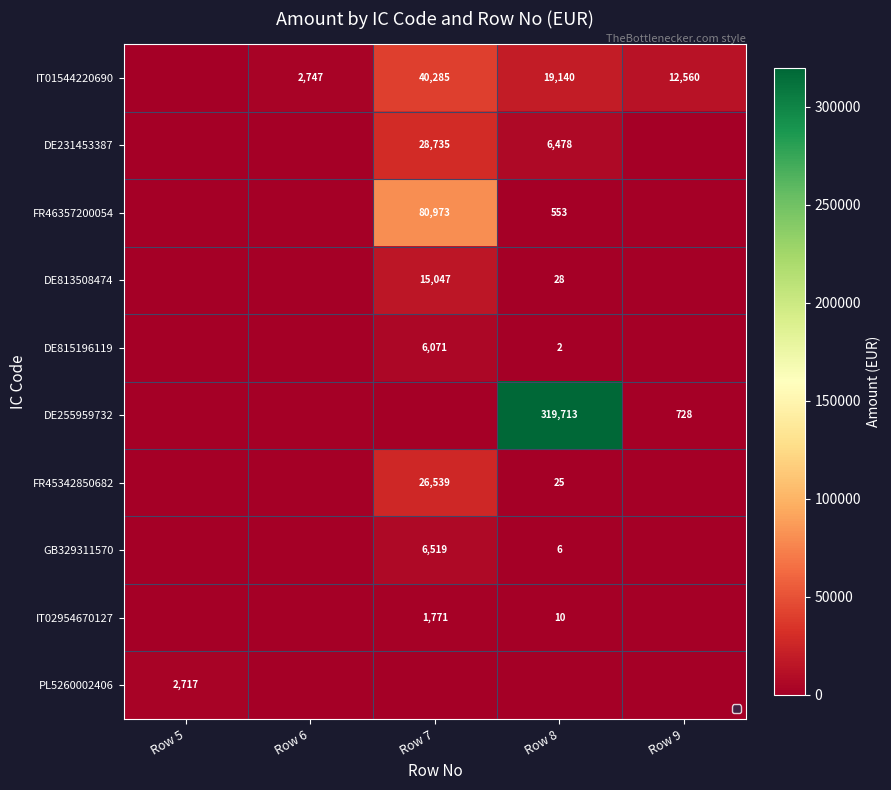

Which series changed the most between Row 6 and Row 9?

IT01544220690